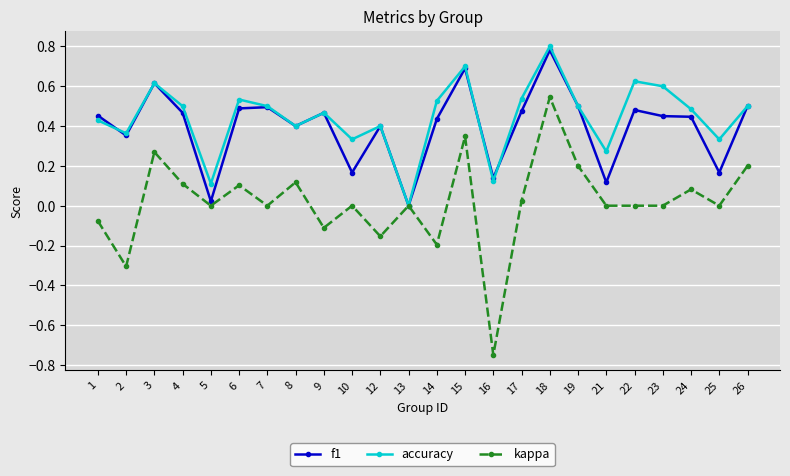

At which label does kappa reach its minimum?

16